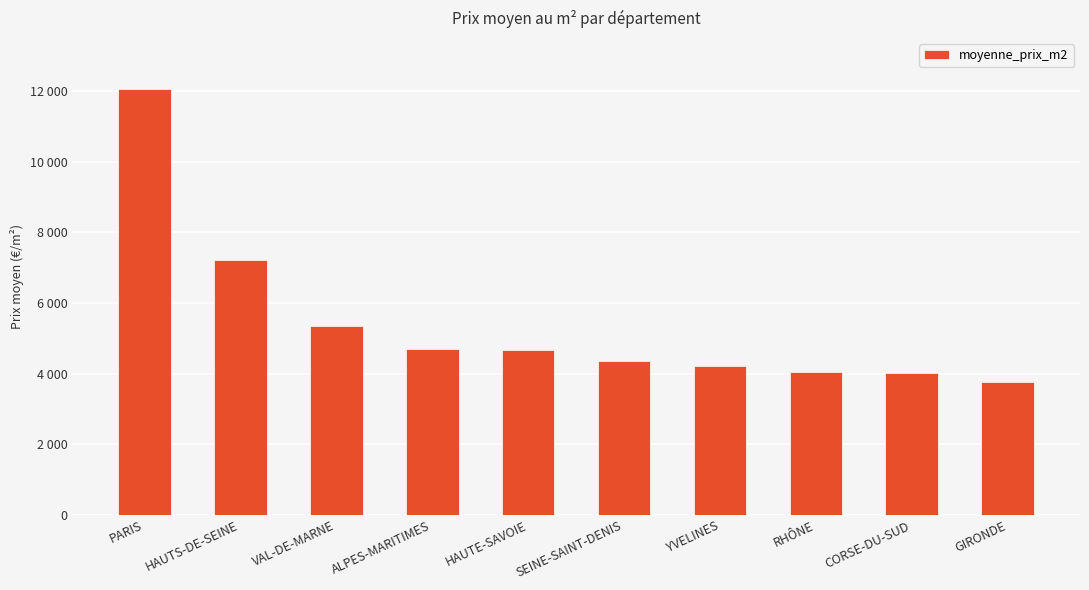

How many distinct data groups are displayed?

1